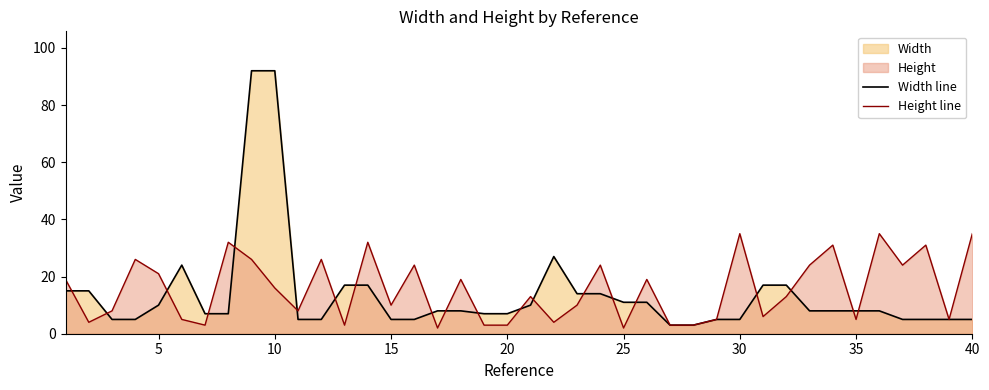

At how many categories does at least one series exceed 74?

2